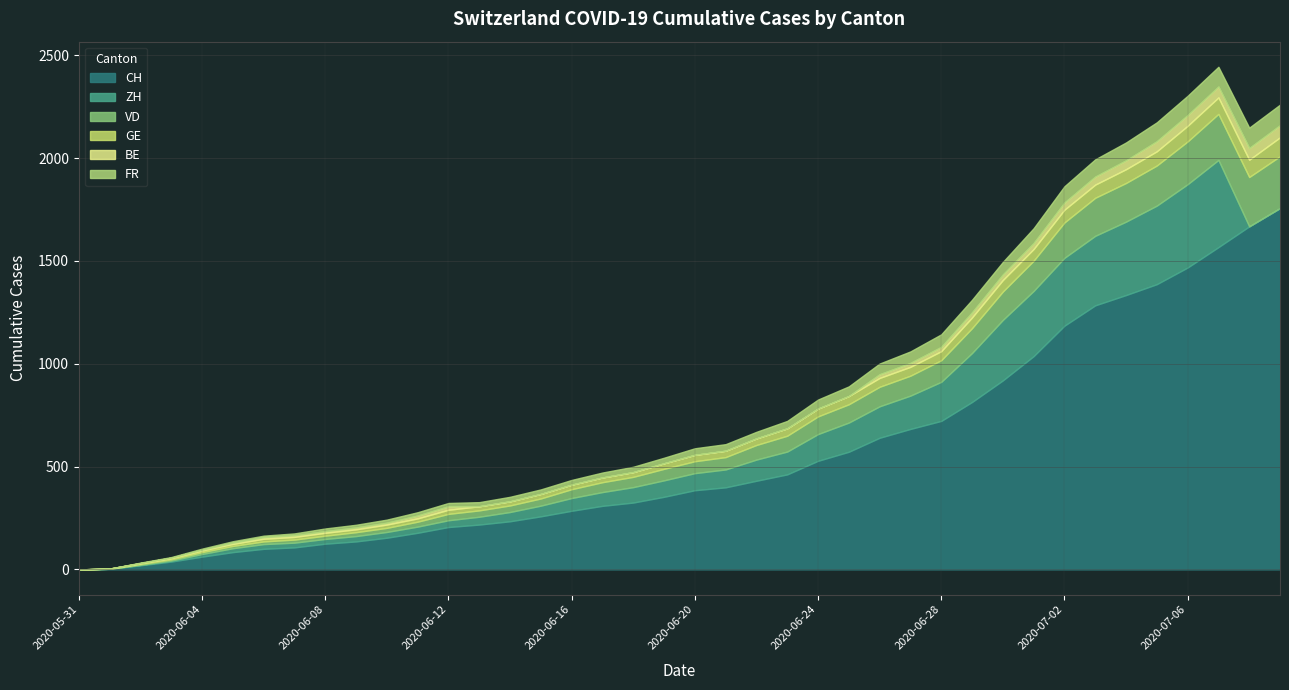

What is the highest value of the ZH series?

424